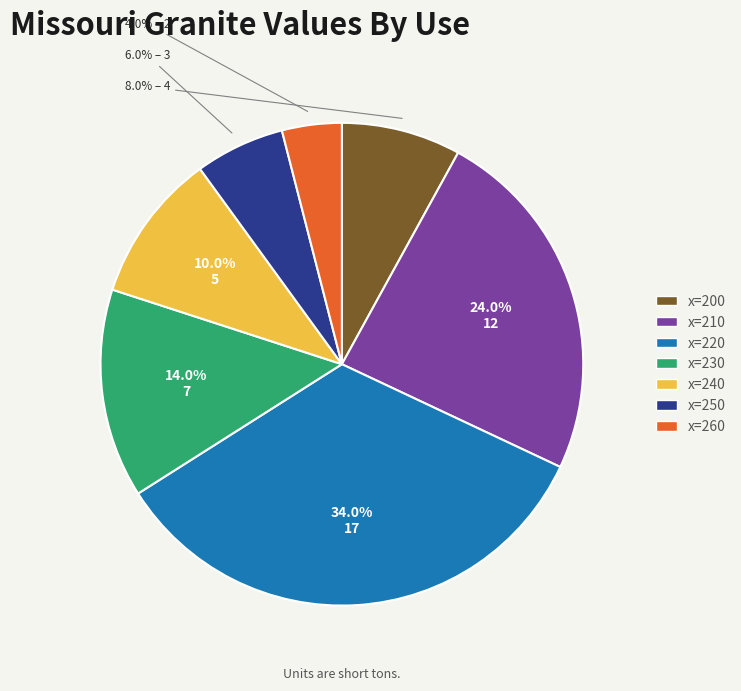

What portion of the pie excludes x=220?

66.0%